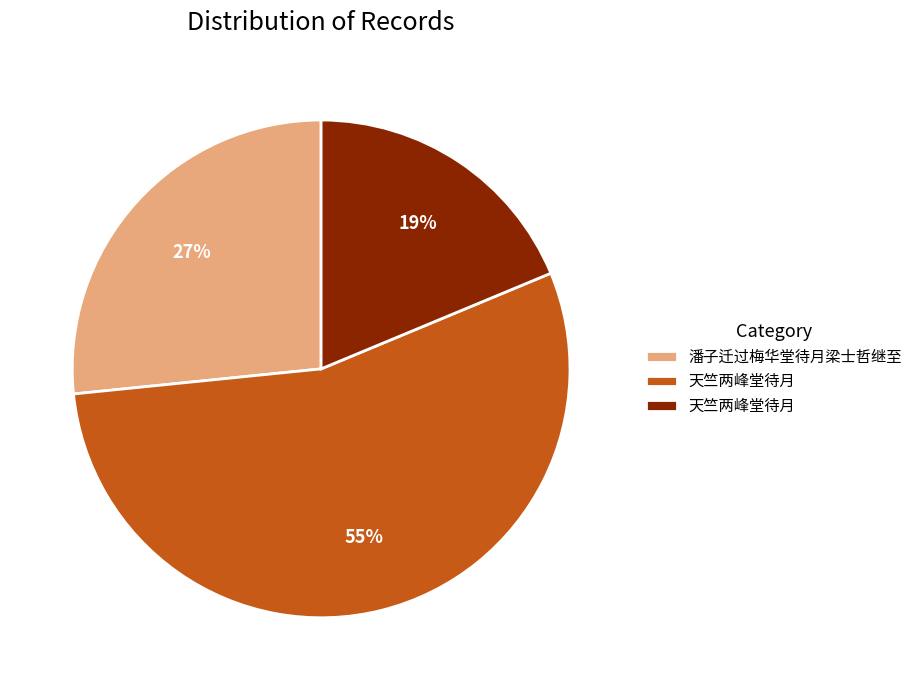

To the nearest percent, what is the average slice percentage?

33%